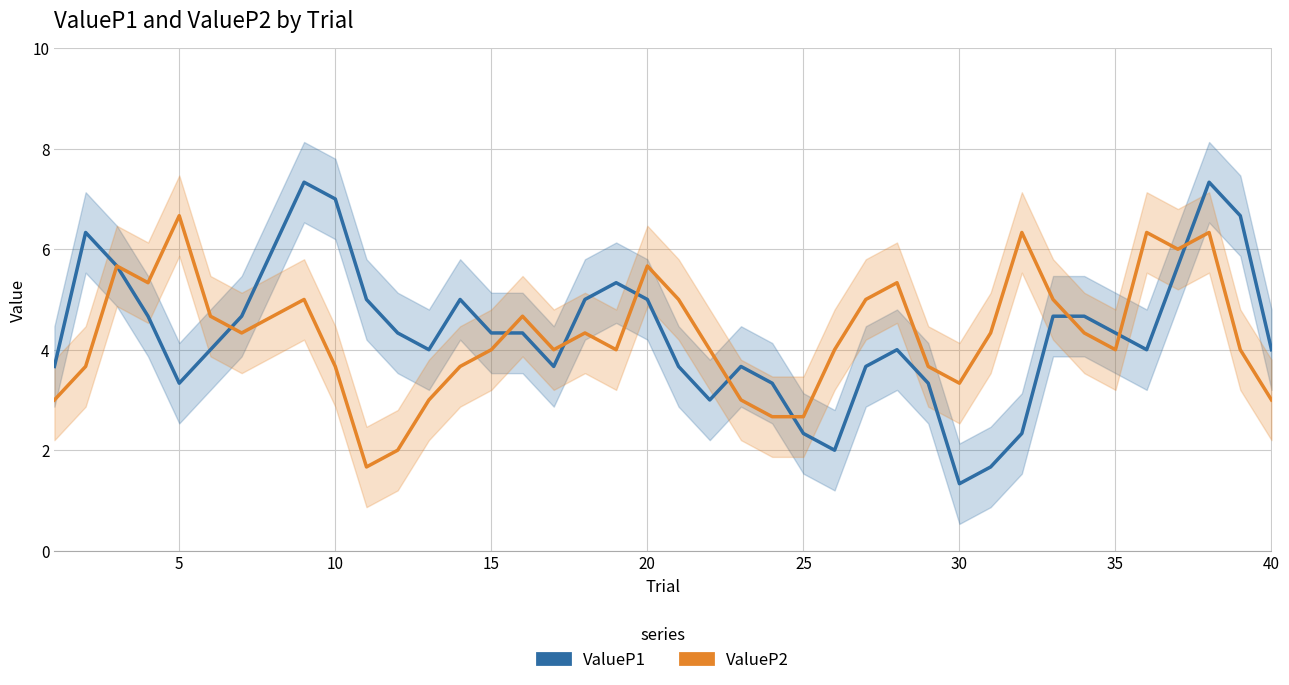

List the series in order of their overall mean, lowest first.

ValueP2, ValueP1